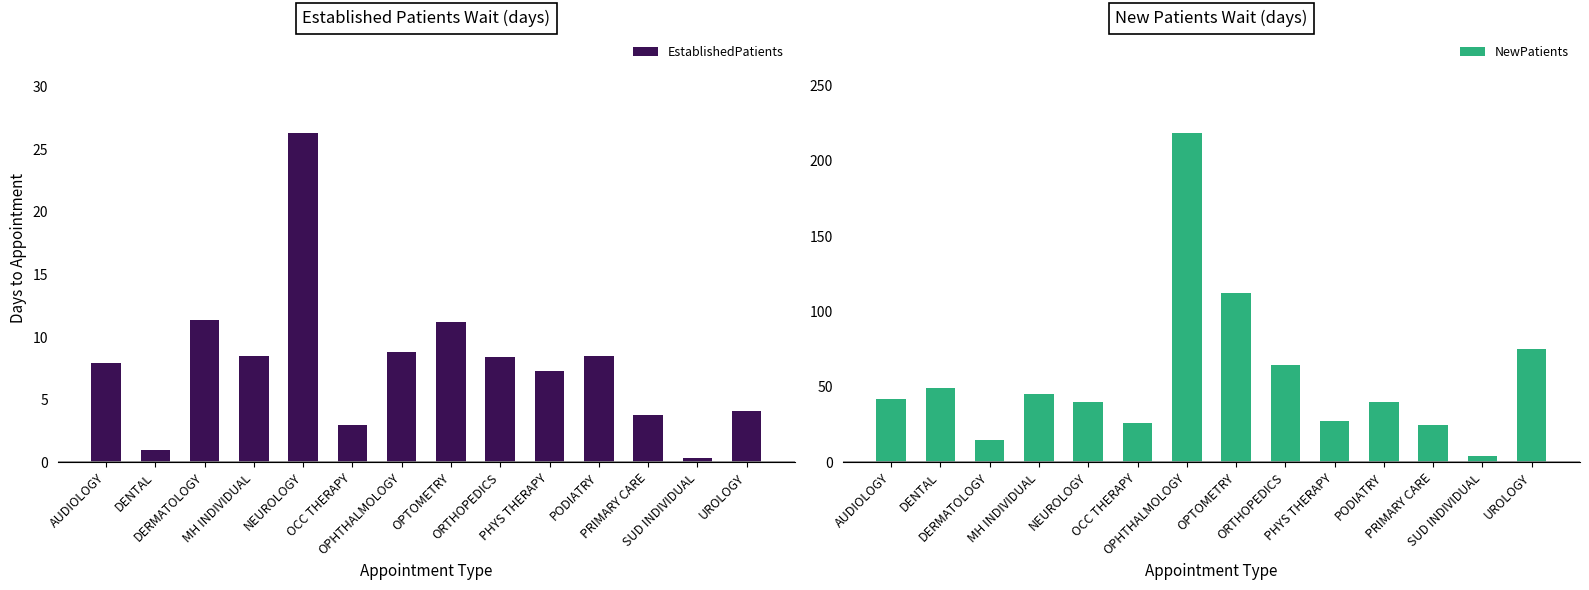

Reading left to right, transcribe all the data shown in this chart.

EstablishedPatients: AUDIOLOGY=7.9	DENTAL=1.0	DERMATOLOGY=11.4	MH INDIVIDUAL=8.5	NEUROLOGY=26.3	OCC THERAPY=3.0	OPHTHALMOLOGY=8.8	OPTOMETRY=11.2	ORTHOPEDICS=8.4	PHYS THERAPY=7.3	PODIATRY=8.5	PRIMARY CARE=3.8	SUD INDIVIDUAL=0.3	UROLOGY=4.1
NewPatients: AUDIOLOGY=42.1	DENTAL=49.1	DERMATOLOGY=15.0	MH INDIVIDUAL=45.6	NEUROLOGY=40.3	OCC THERAPY=25.9	OPHTHALMOLOGY=218.5	OPTOMETRY=112.6	ORTHOPEDICS=64.8	PHYS THERAPY=27.3	PODIATRY=40.3	PRIMARY CARE=24.4	SUD INDIVIDUAL=4.0	UROLOGY=75.1